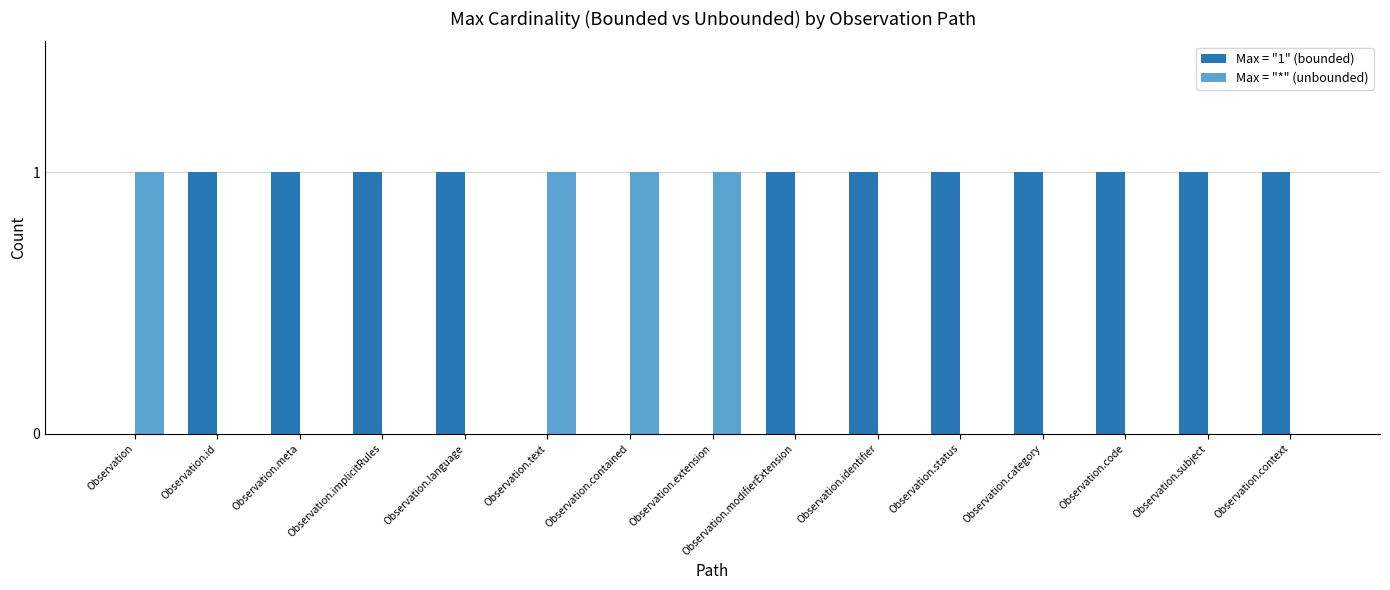

How many groups of bars are there?

15